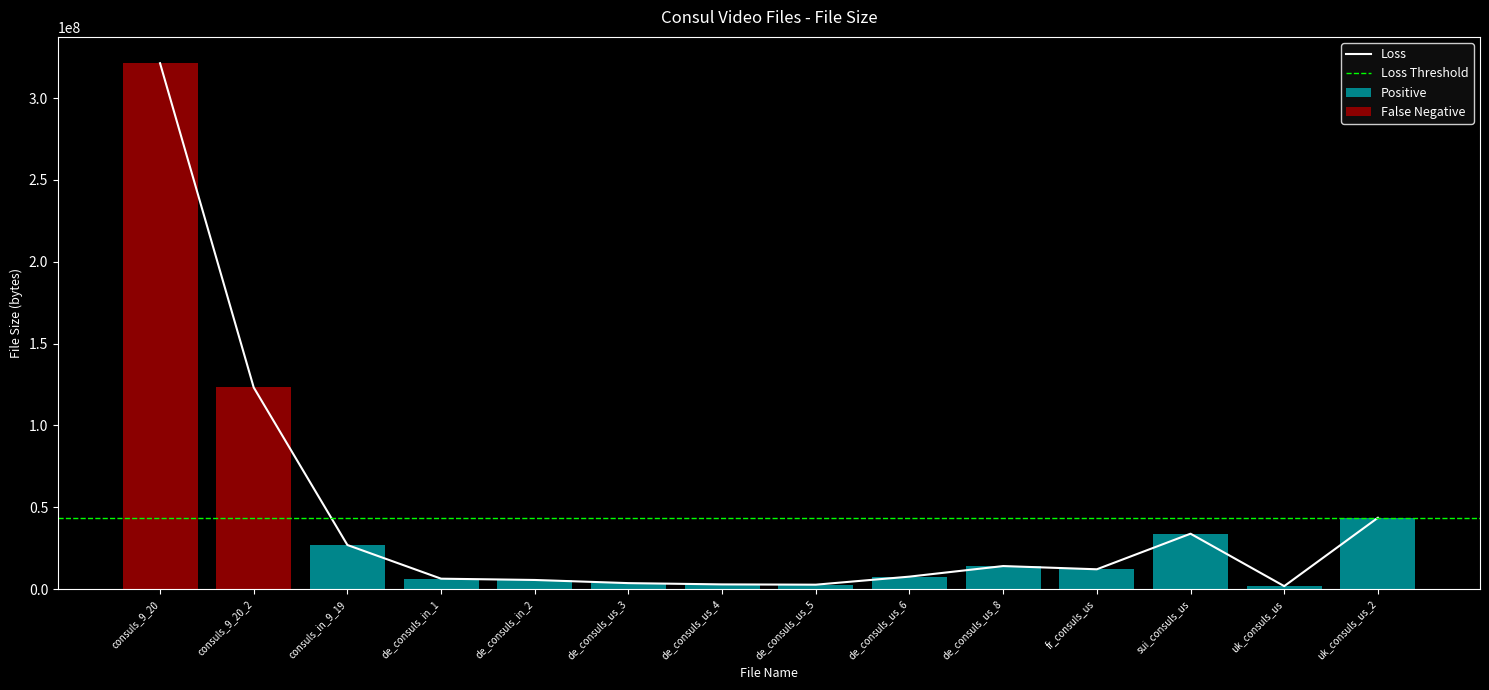

Does the chart contain stacked bars?

No